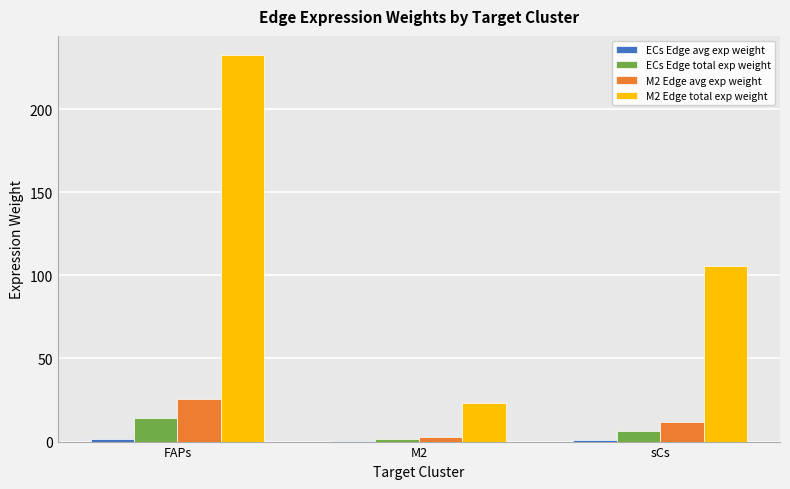

Is it true that ECs Edge total exp weight equals 6.5 at sCs?

True